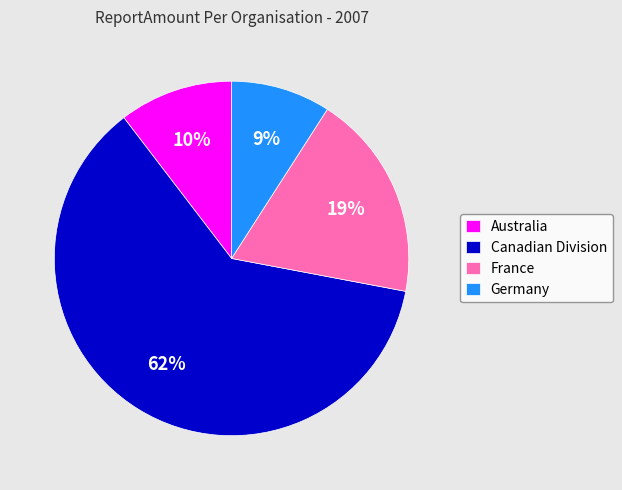

Approximately how many times larger is the value at France compared to Canadian Division?

0.3